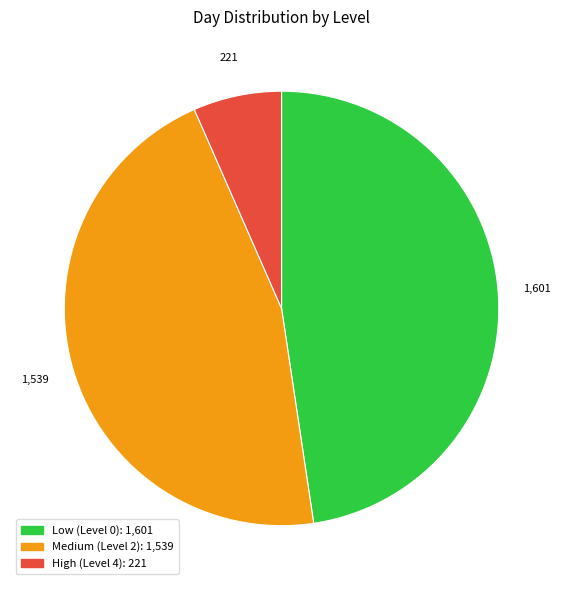

Is there any slice that represents more than half of the pie?

No